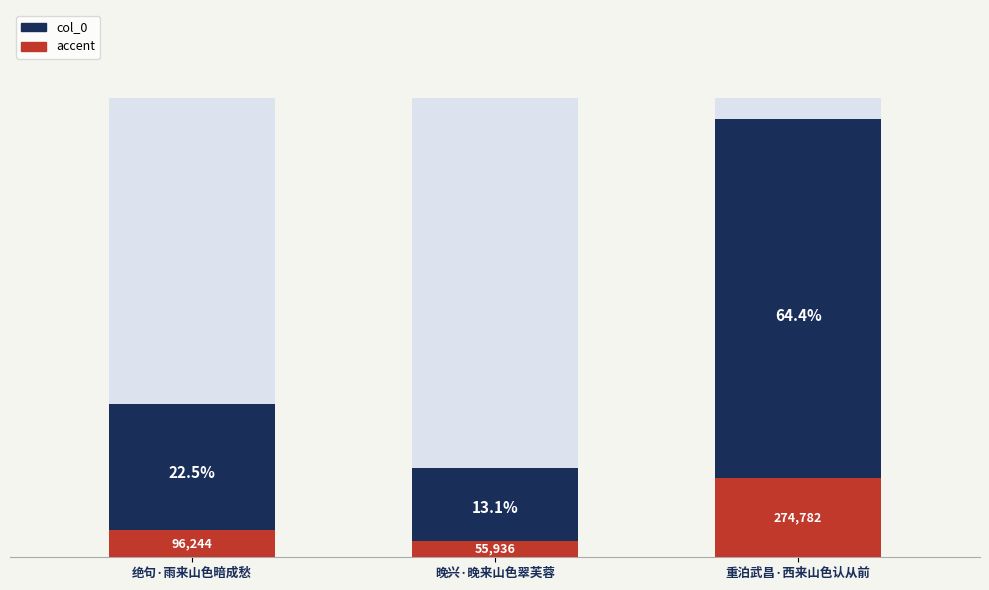

Reading left to right, list all the values displayed in this chart.

col_0: 96244.0	55936.0	274782.0
accent: 17323.9	10068.5	49460.8